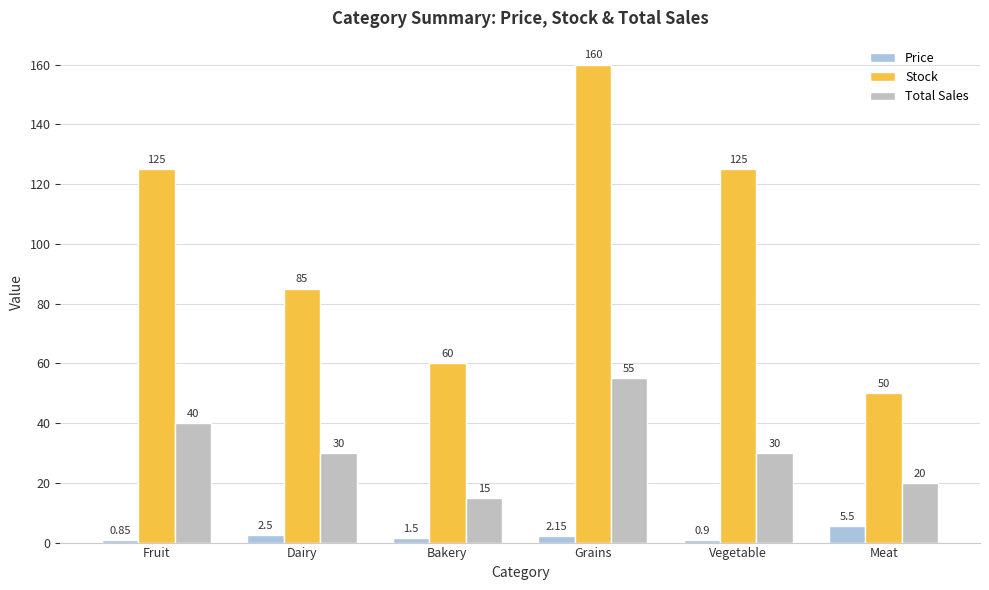

List the labels in order of Price value, smallest first.

Fruit, Vegetable, Bakery, Grains, Dairy, Meat